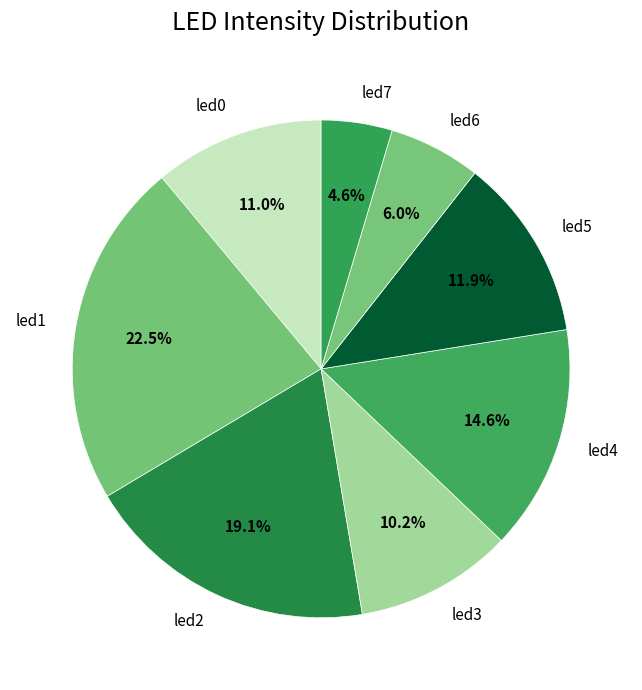

Count the number of slices in the pie.

8